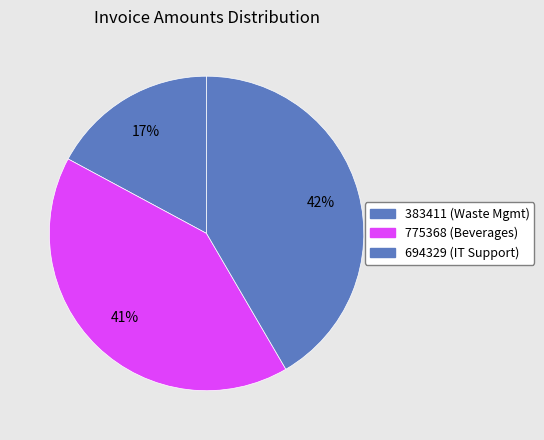

Count the number of slices in the pie.

3